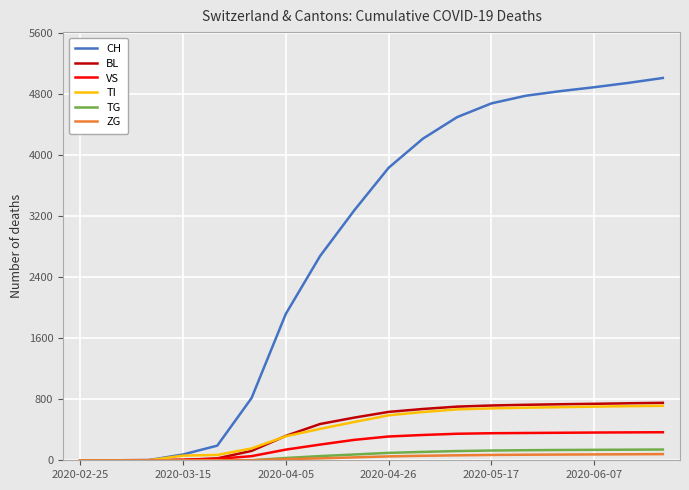

What is the highest value of the TG series?

141